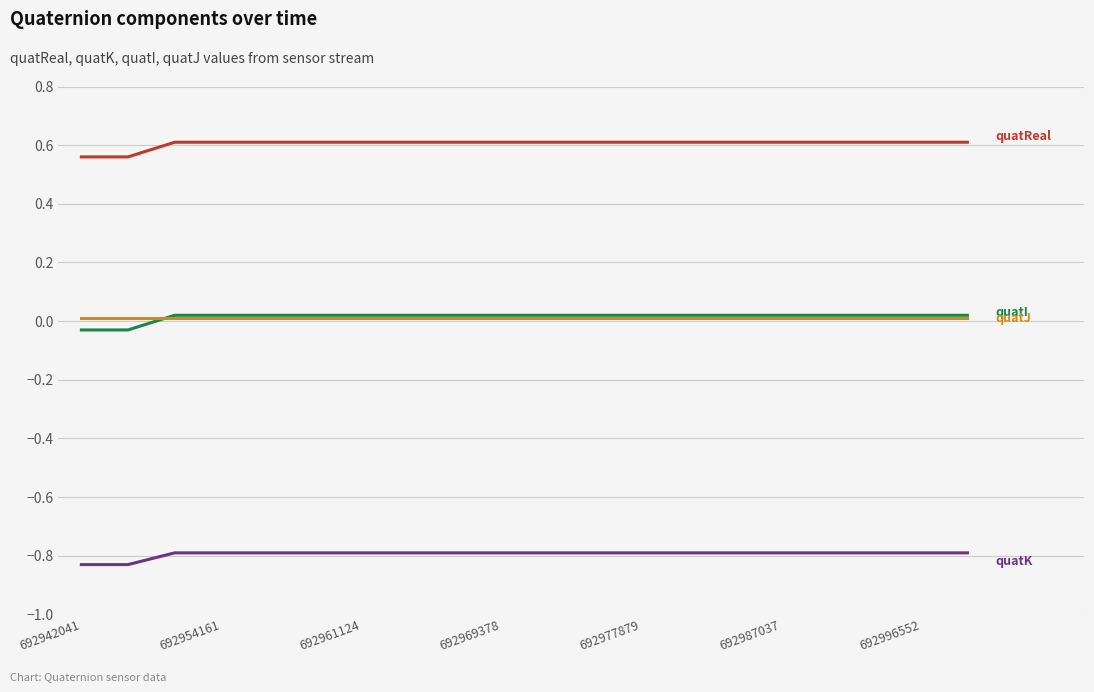

Reading left to right, transcribe all the data shown in this chart.

quatReal: 0.6	0.6	0.6	0.6	0.6	0.6	0.6	0.6	0.6	0.6	0.6	0.6	0.6	0.6	0.6	0.6	0.6	0.6	0.6	0.6
quatK: -0.8	-0.8	-0.8	-0.8	-0.8	-0.8	-0.8	-0.8	-0.8	-0.8	-0.8	-0.8	-0.8	-0.8	-0.8	-0.8	-0.8	-0.8	-0.8	-0.8
quatI: -0.0	-0.0	0.0	0.0	0.0	0.0	0.0	0.0	0.0	0.0	0.0	0.0	0.0	0.0	0.0	0.0	0.0	0.0	0.0	0.0
quatJ: 0.0	0.0	0.0	0.0	0.0	0.0	0.0	0.0	0.0	0.0	0.0	0.0	0.0	0.0	0.0	0.0	0.0	0.0	0.0	0.0